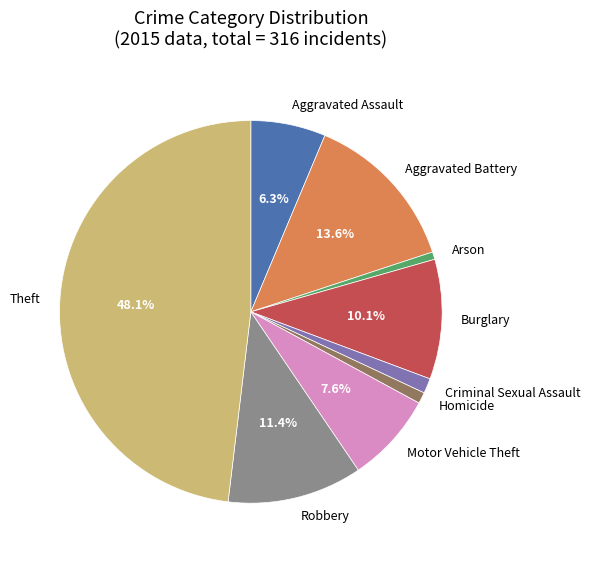

Which has a higher value, Motor Vehicle Theft or Burglary?

Burglary